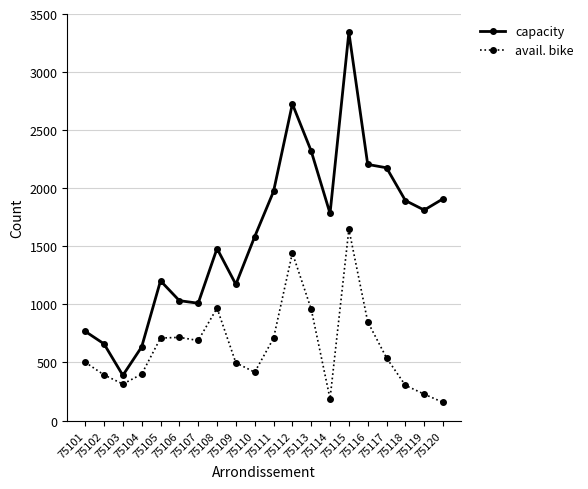

What is the smallest value displayed?

156